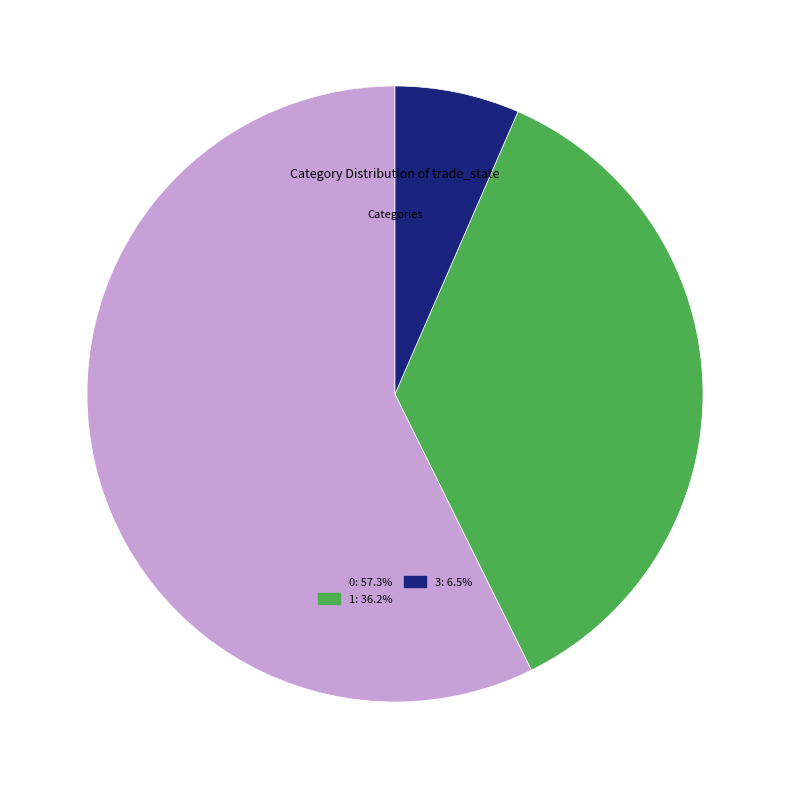

Does any single category account for the majority?

Yes